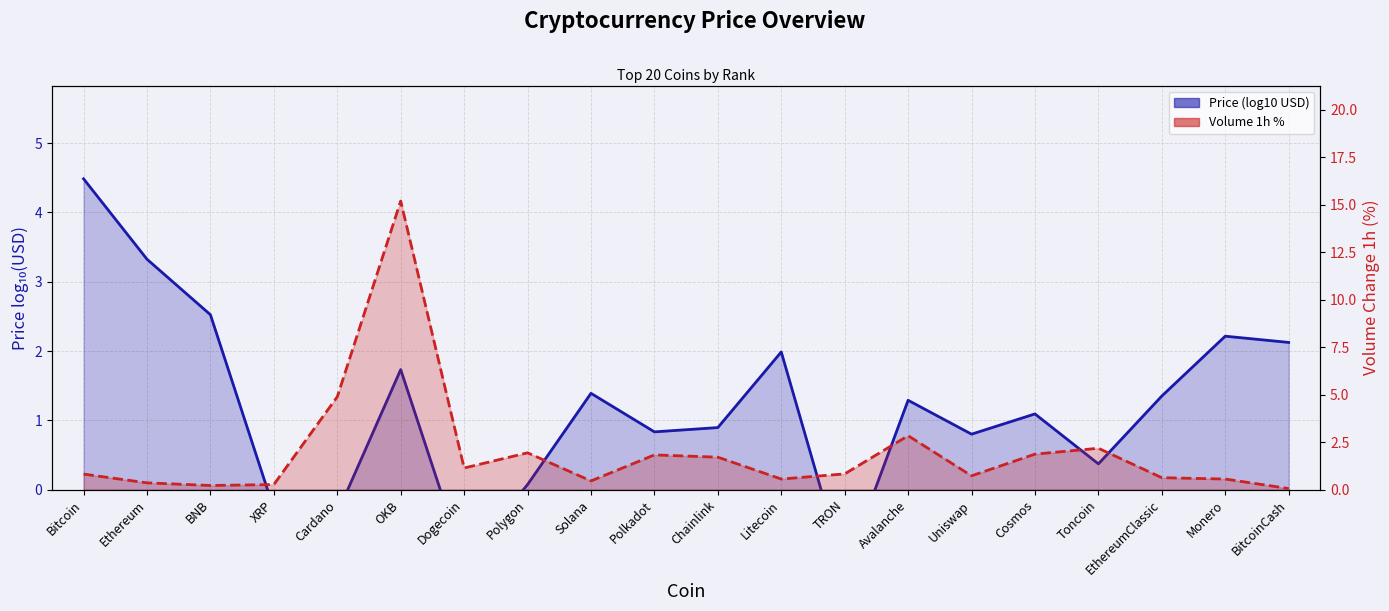

What is the sum of the Volume 1h % values at Litecoin and EthereumClassic?

1.2